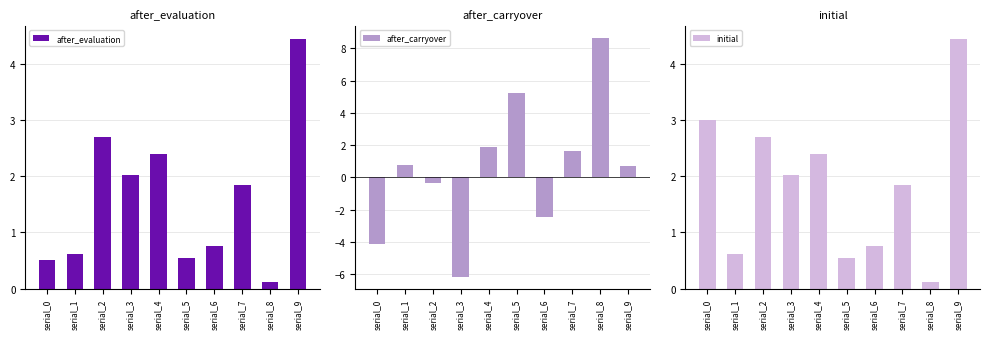

Which series has the largest total across all categories?

initial